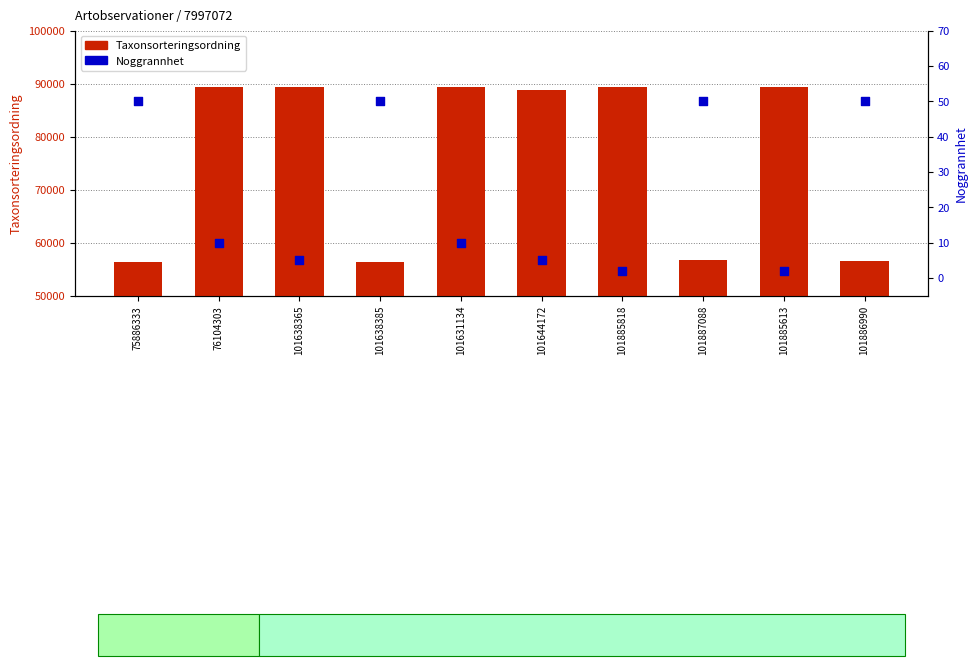

Which series reaches the maximum Y coordinate?

Taxonsorteringsordning